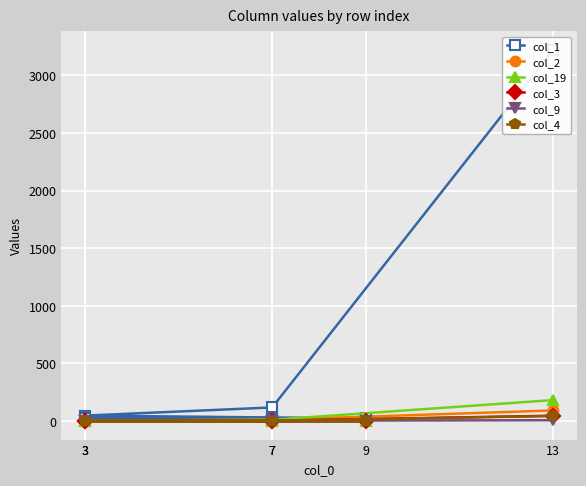

At 3, list the series in order from largest to smallest.

col_1, col_2, col_19, col_9, col_3, col_4